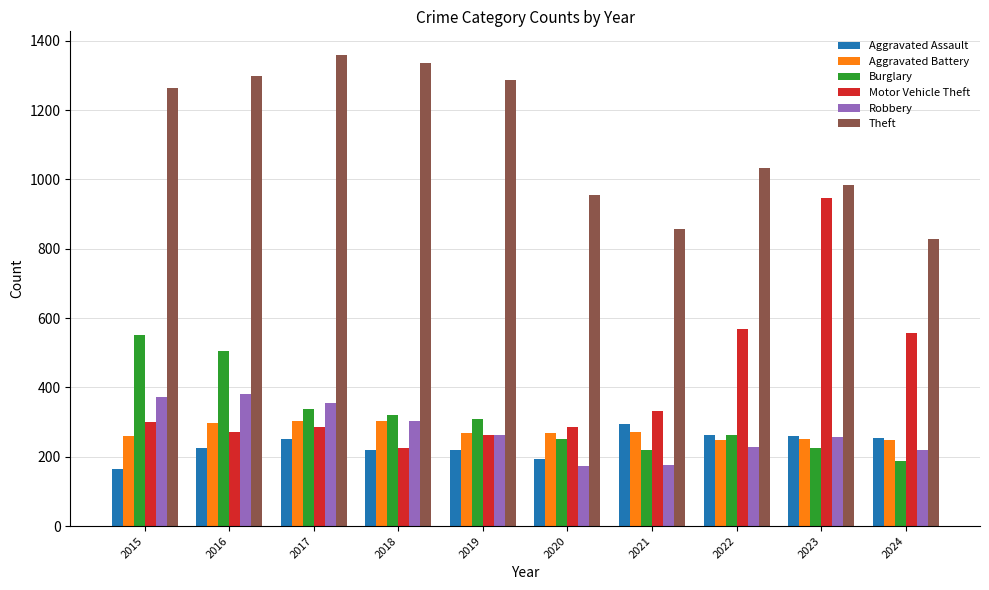

How many distinct data groups are displayed?

6